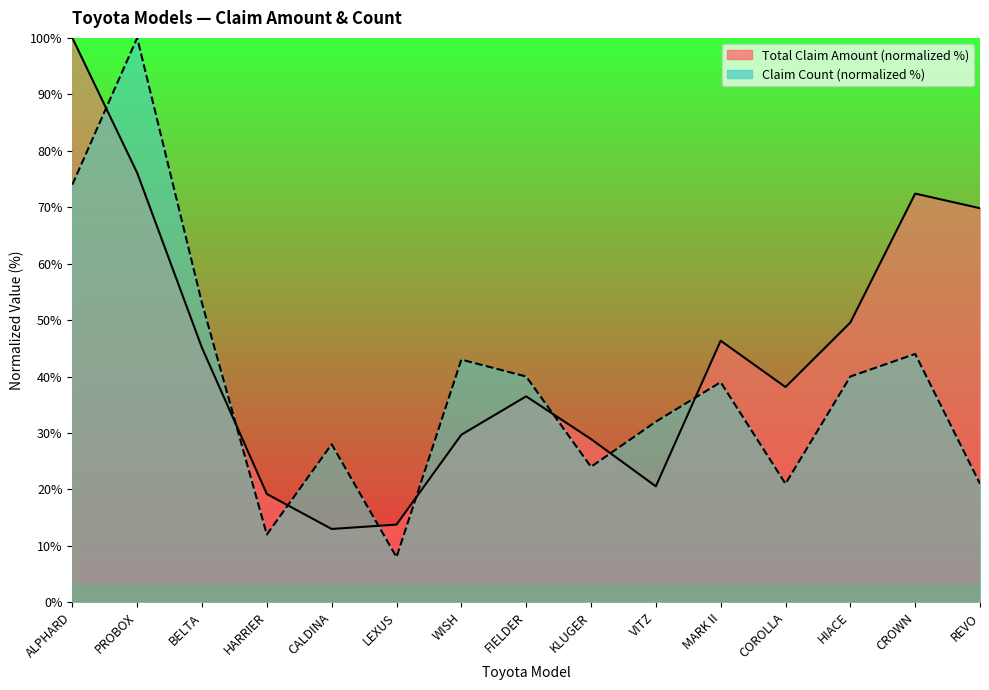

Is it true that Claim count equals 40.0 at HIACE?

True